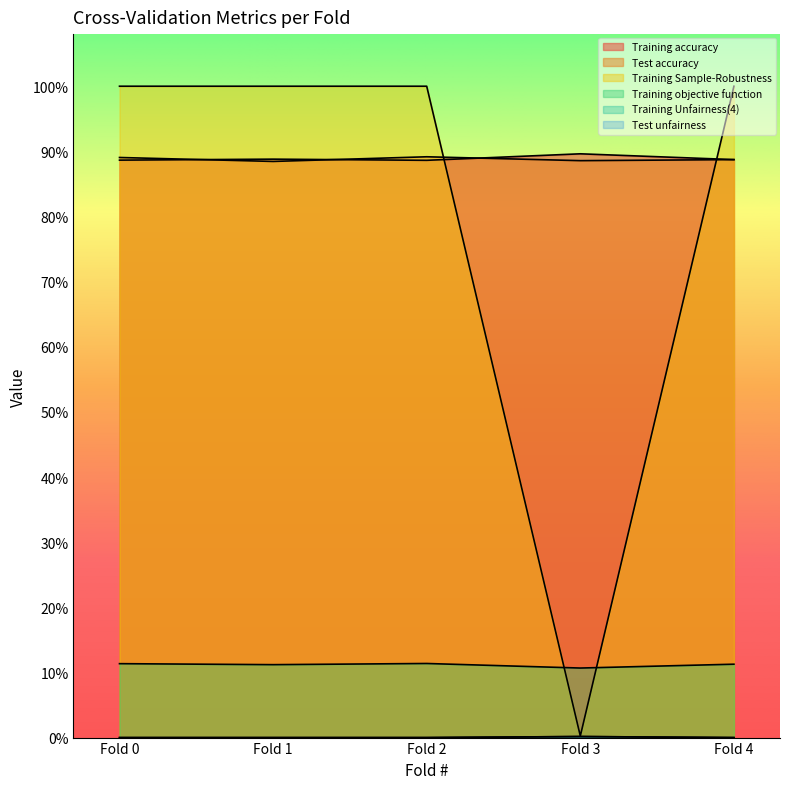

True or false: Training Unfairness(4) and Training objective function cross at least once.

True